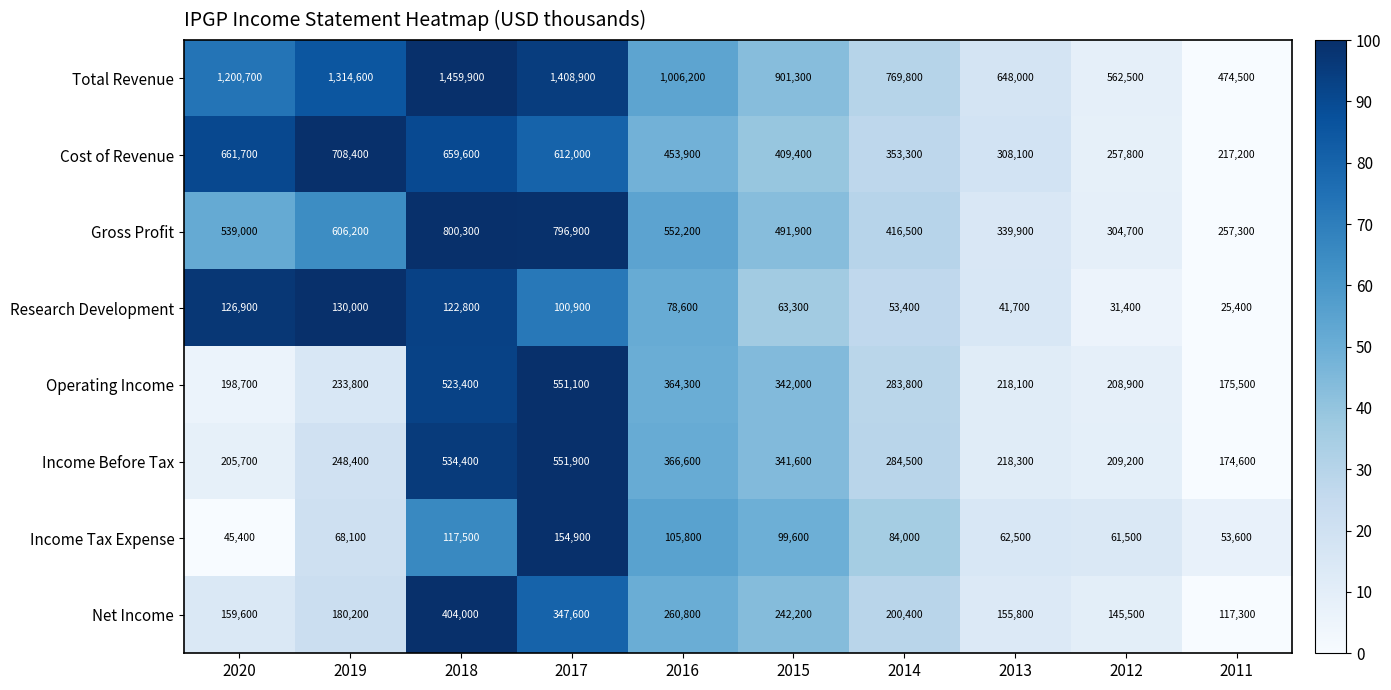

What is the sum of the Cost of Revenue values at 2013 and 2014?

661400